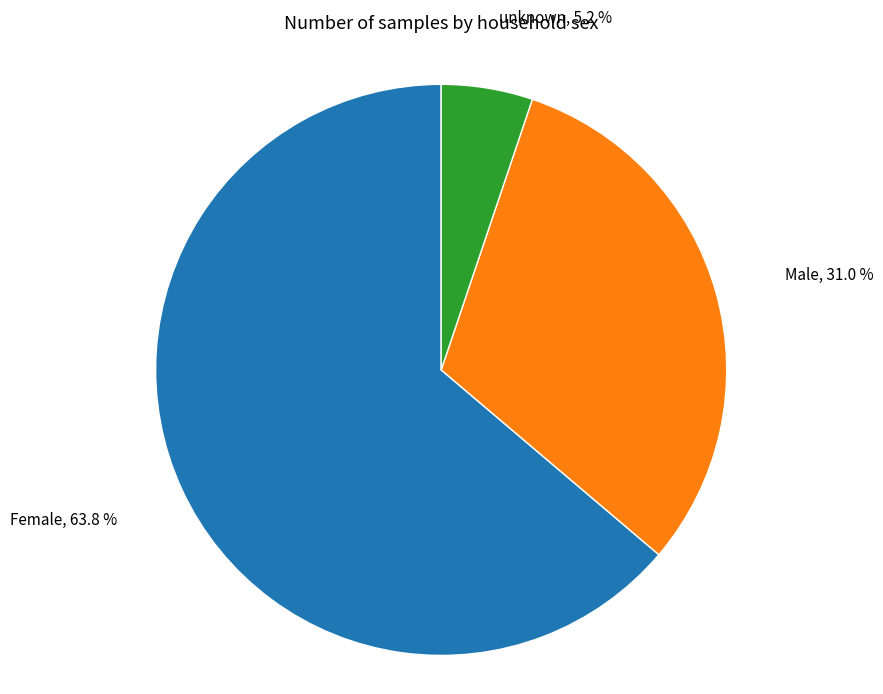

How many slices are in this pie chart?

3